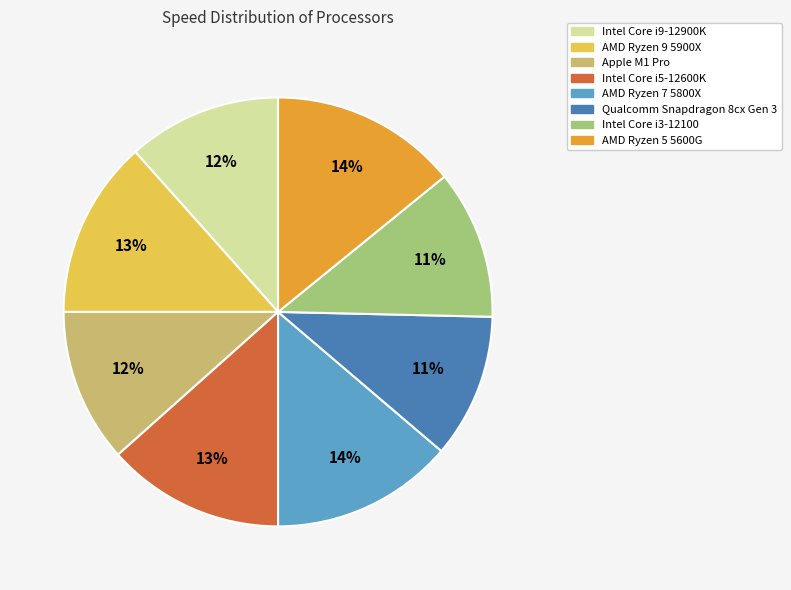

Is AMD Ryzen 7 5800X the majority of the pie?

No